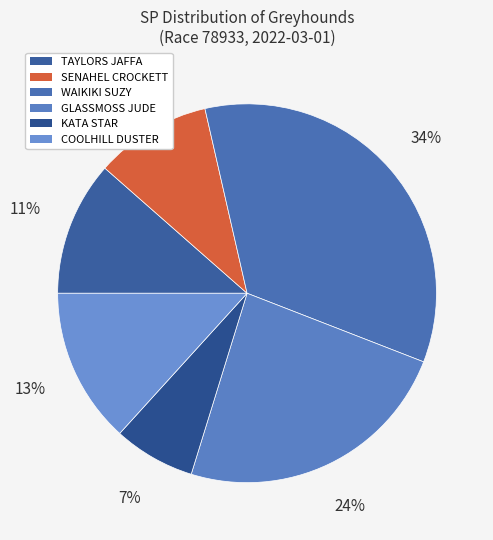

Approximately how many times larger is the value at KATA STAR compared to WAIKIKI SUZY?

0.2